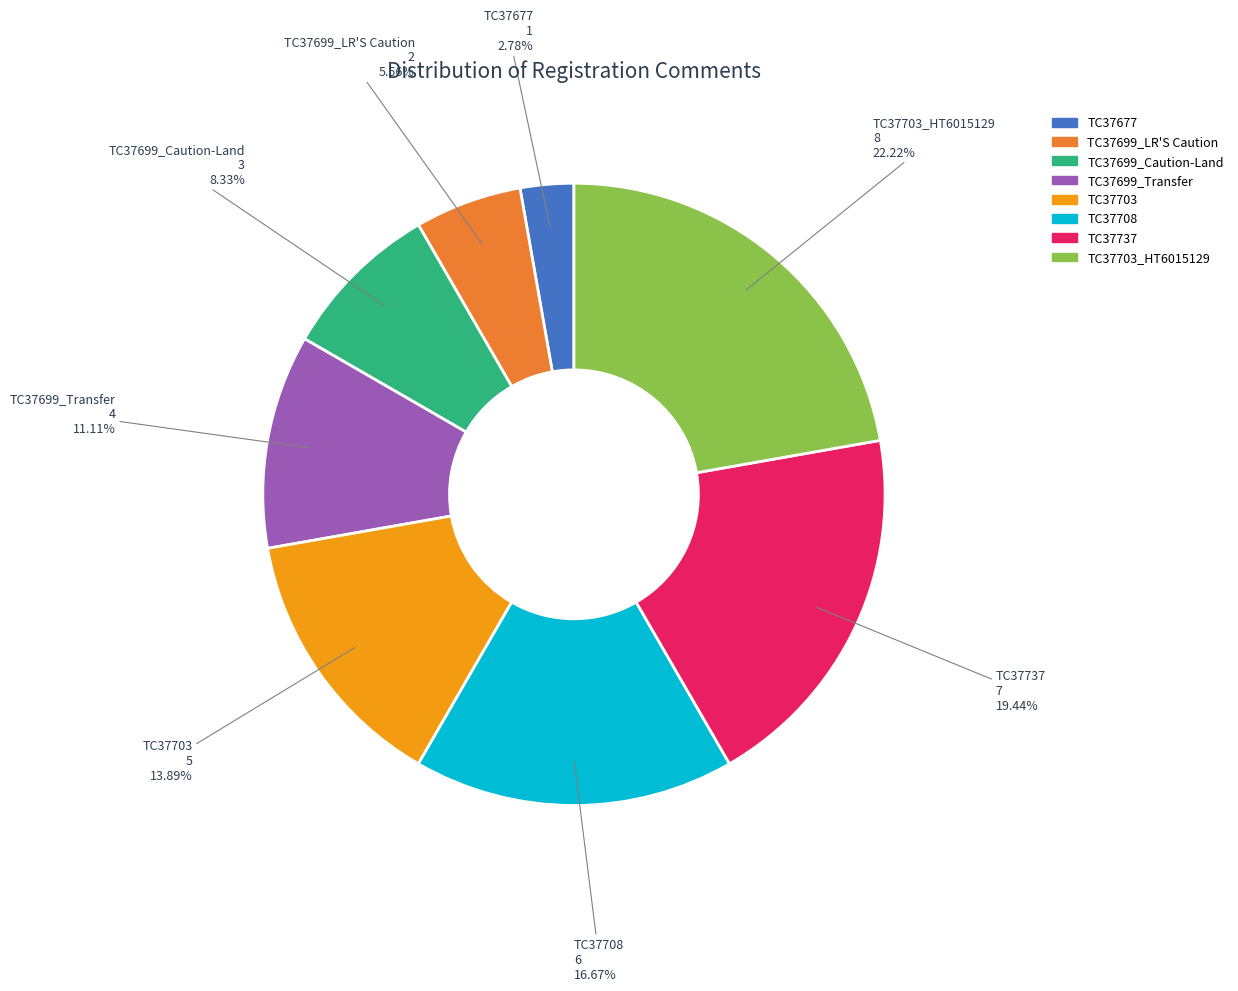

Combined, do TC37677 and TC37703_HT6015129 account for over 50%?

No